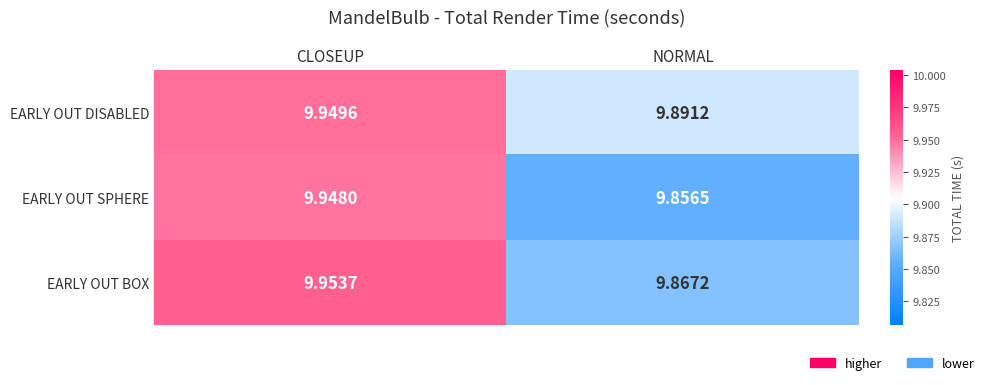

Count the number of data series in this chart.

3